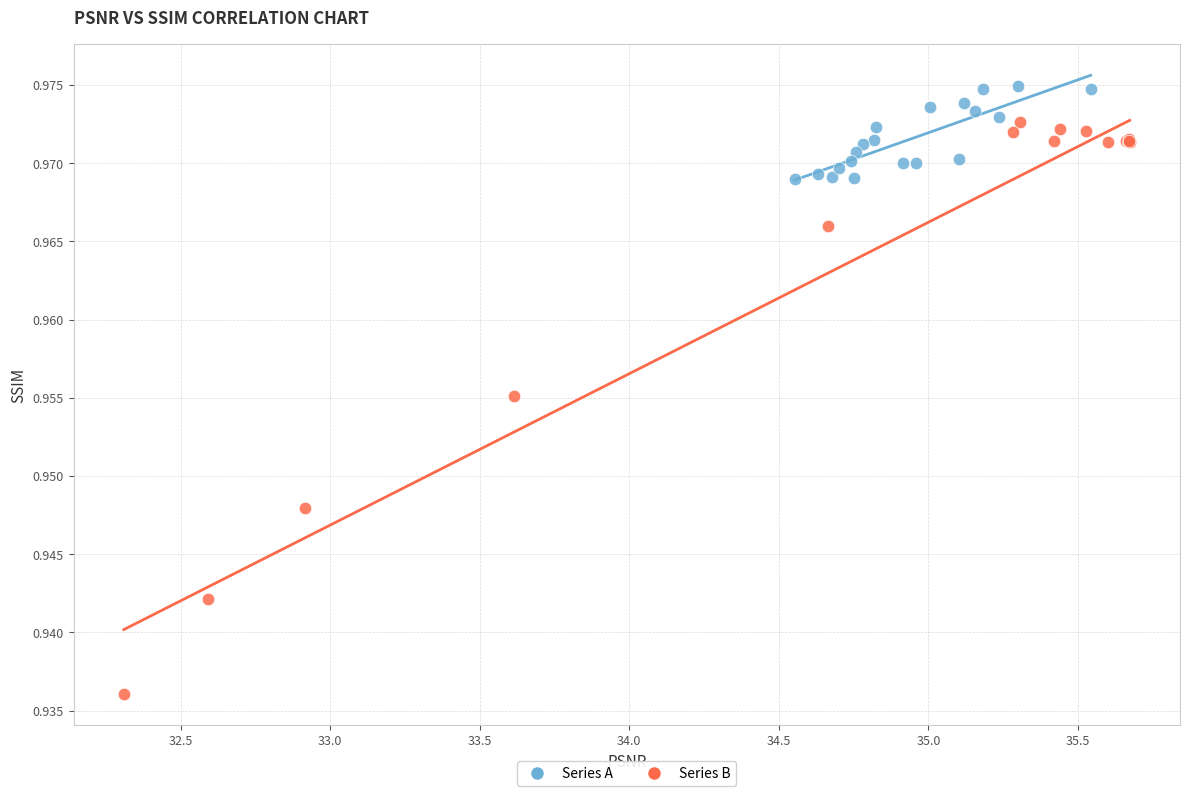

Which series contains the highest Y value?

Series A